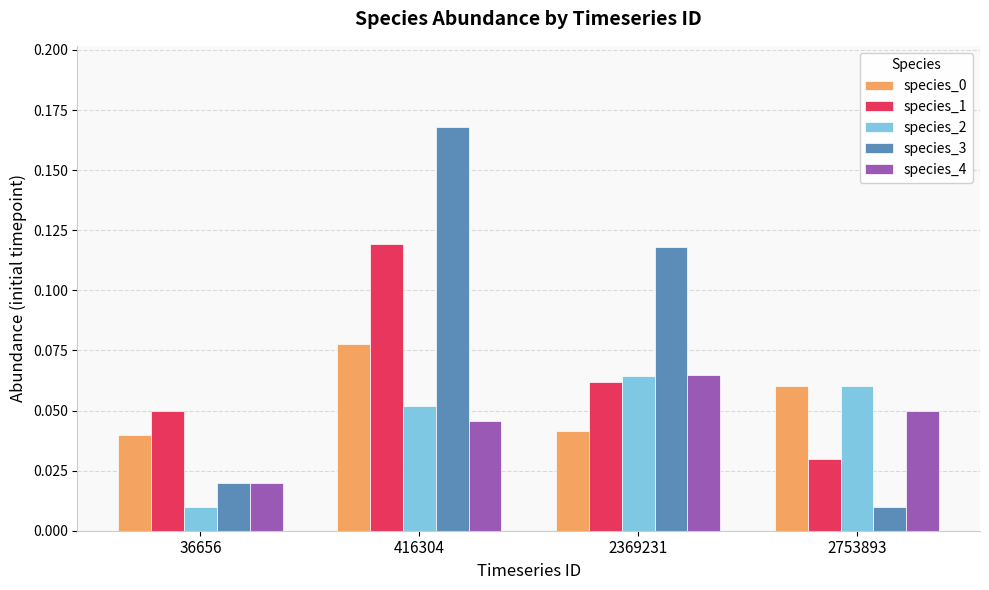

Which series changed the most between 2369231 and 2753893?

species_3